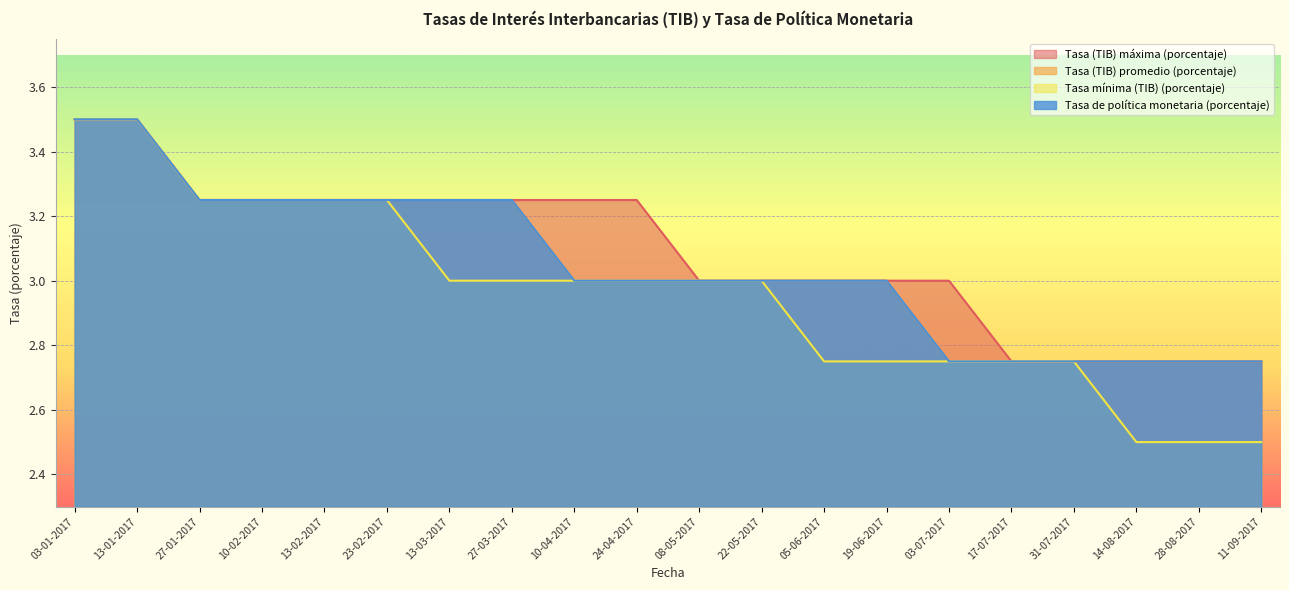

What are all the series names shown in the legend?

Tasa (TIB) promedio (porcentaje), Tasa (TIB) máxima (porcentaje), Tasa mínima (TIB) (porcentaje), Tasa de política monetaria (porcentaje)